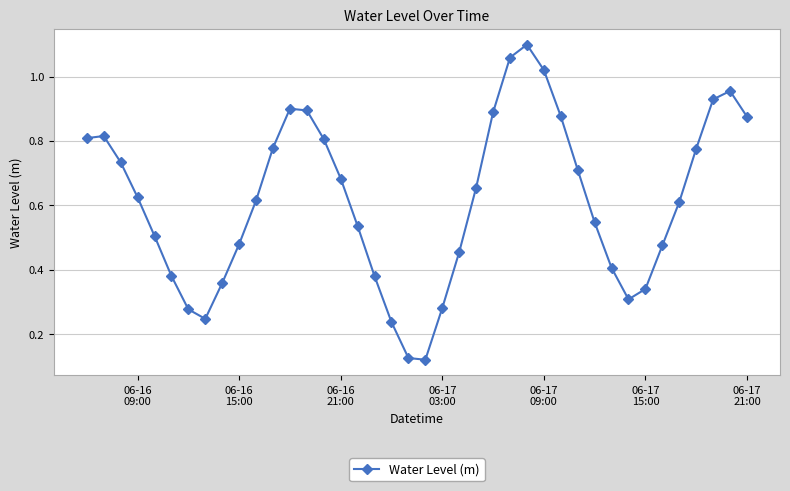

What is the sum of all values?

24.6